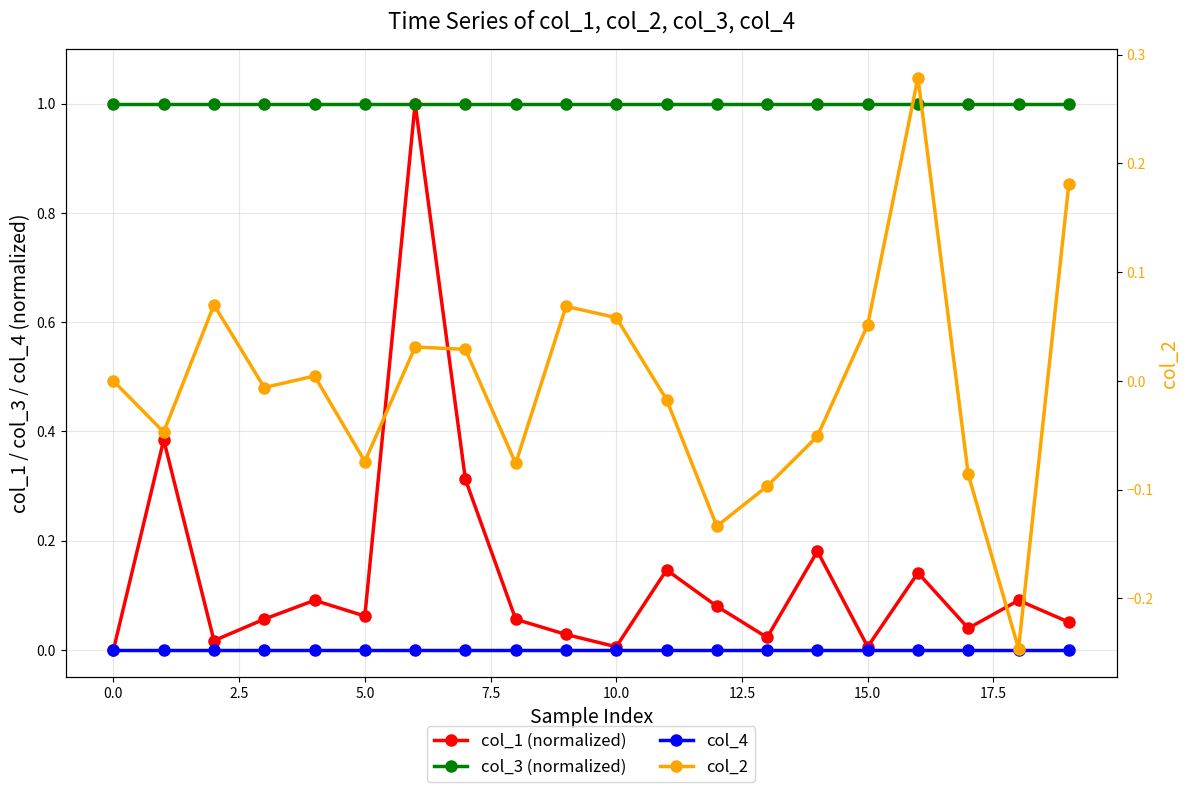

True or false: col_4 and col_1 (normalized) cross at least once.

False